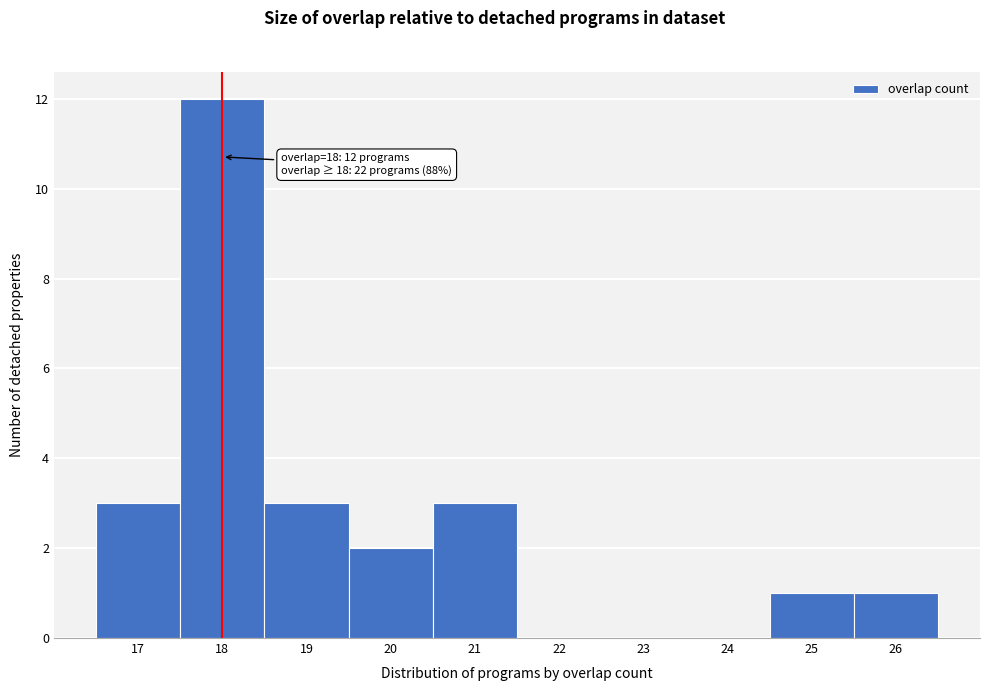

Which range on the x-axis has the tallest bar?

17.5 to 18.5